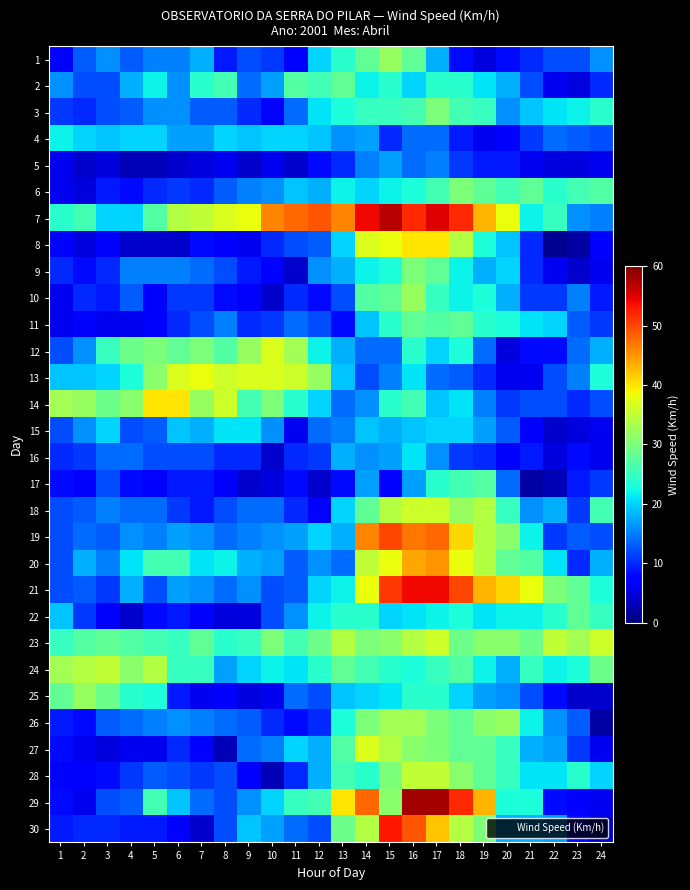

Rank the series by their maximum value, from lowest to highest.

5, 15, 16, 4, 17, 2, 11, 22, 3, 6, 9, 1, 10, 25, 26, 24, 28, 18, 23, 12, 27, 13, 8, 14, 20, 19, 30, 21, 7, 29